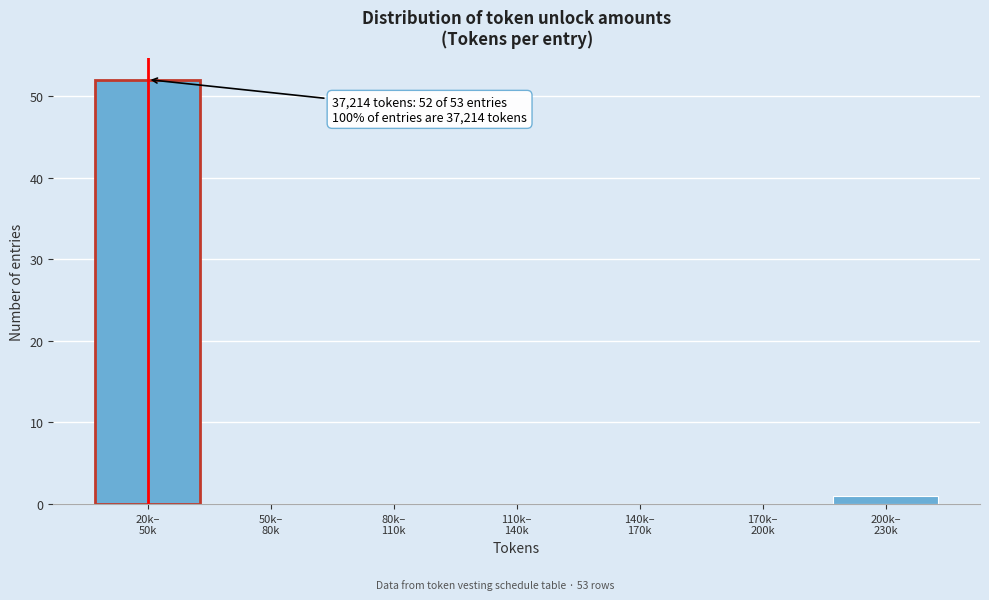

What is the sum of all values?

53